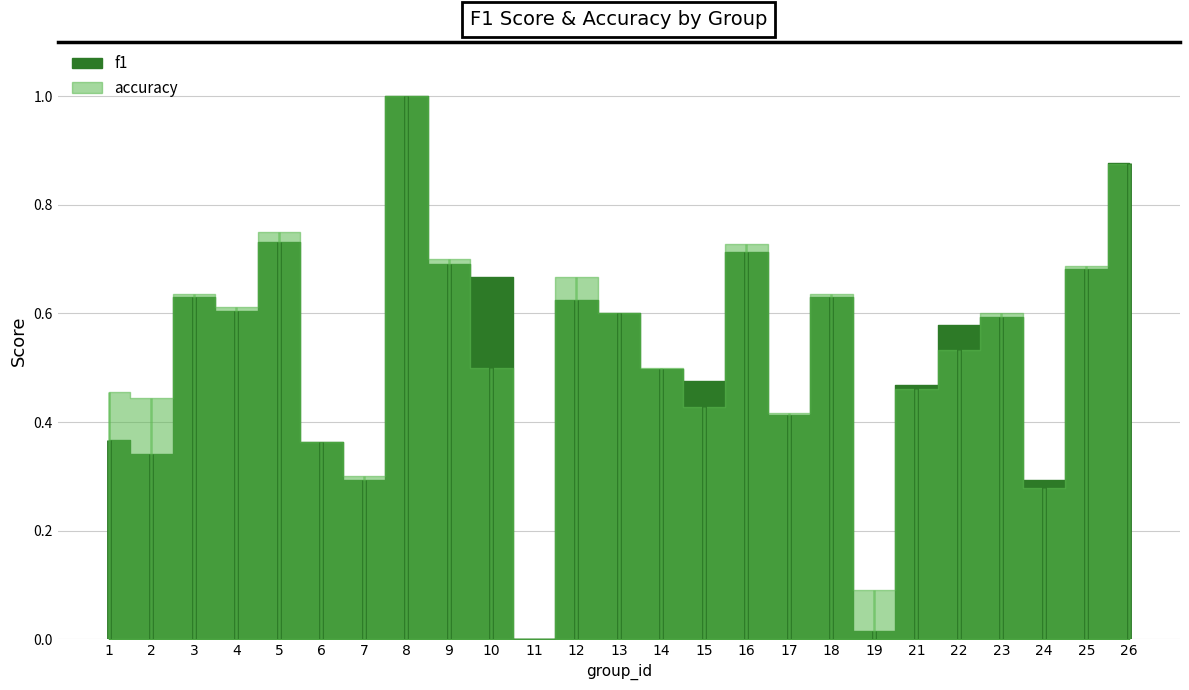

Is it true that accuracy equals 0.9 at 26?

True